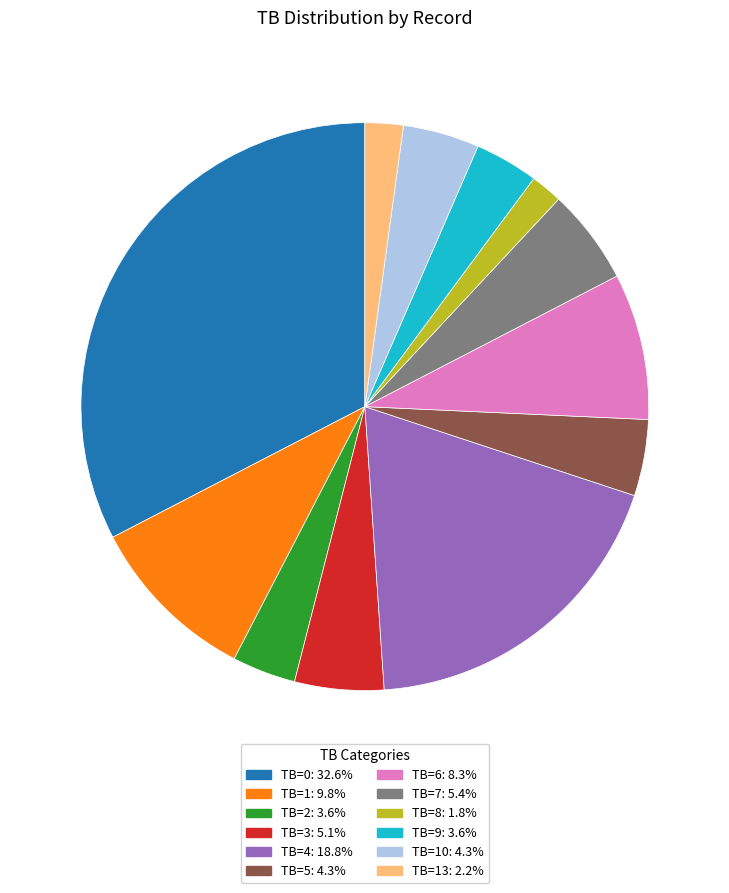

Is there a majority slice in this chart?

No